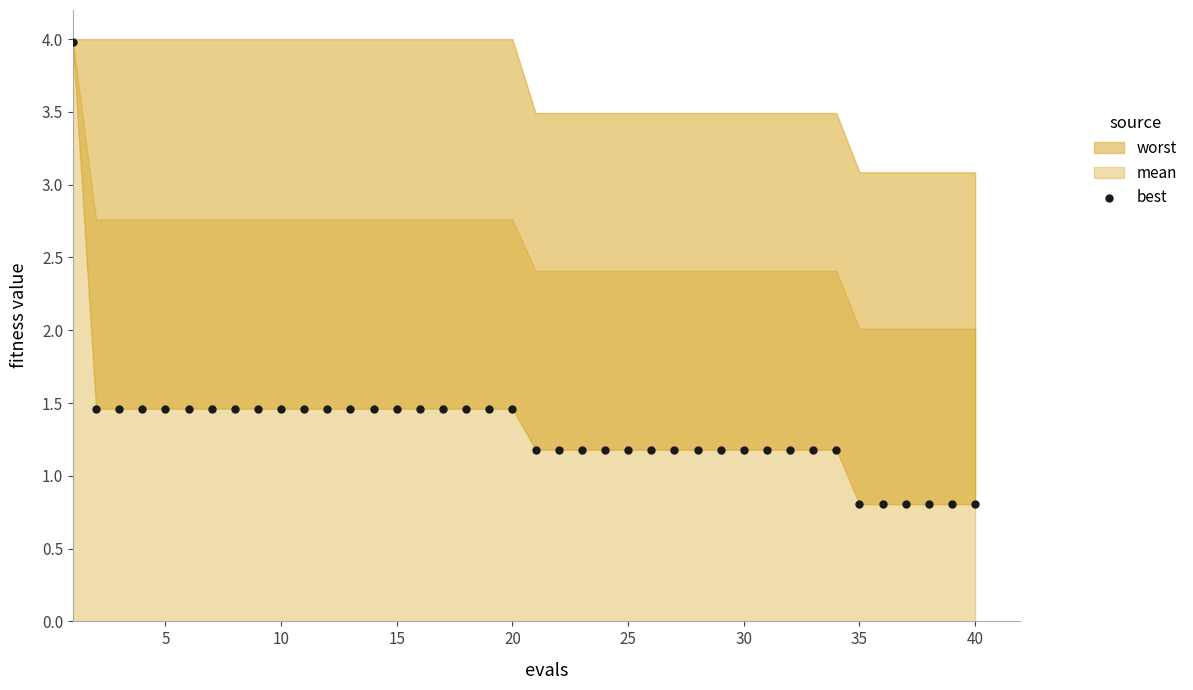

What is the range of X values (max minus min)?

39.0